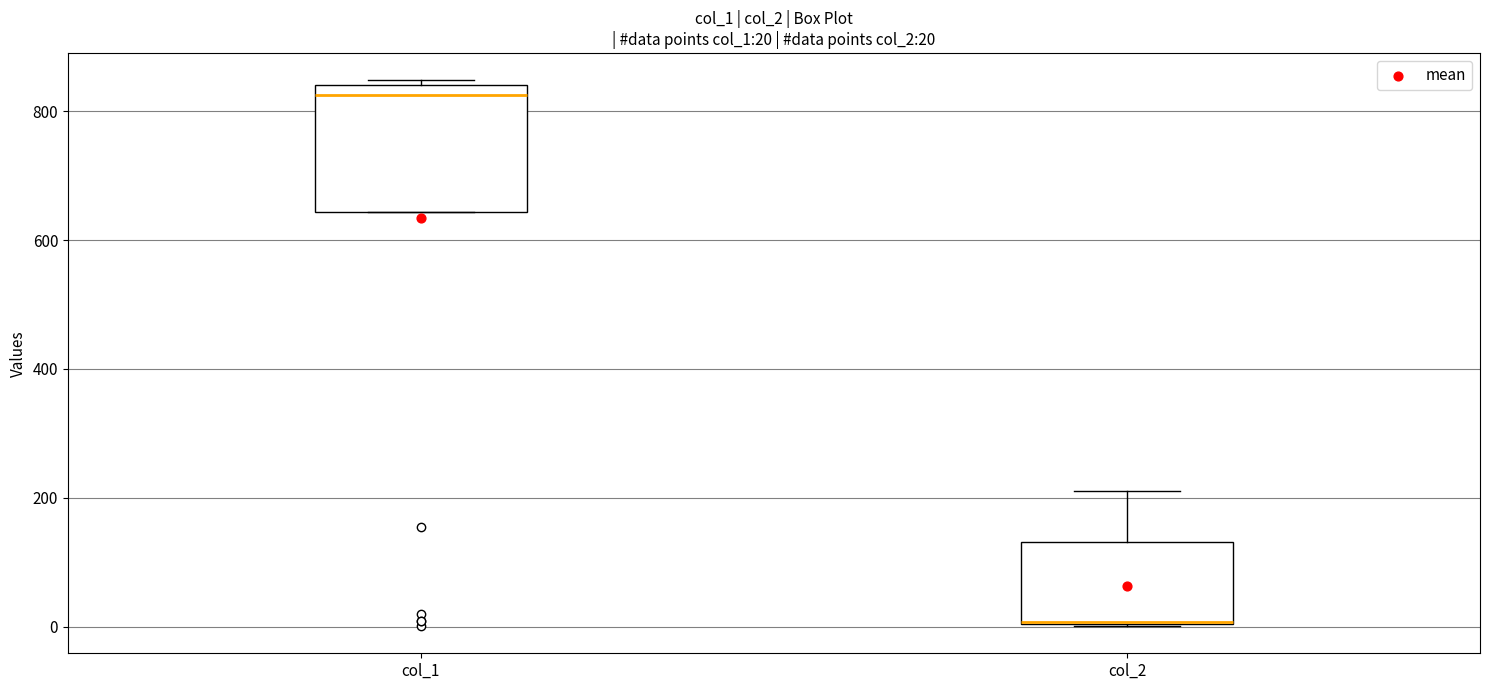

Which box is the tallest, from its lower edge to its upper edge?

col_1